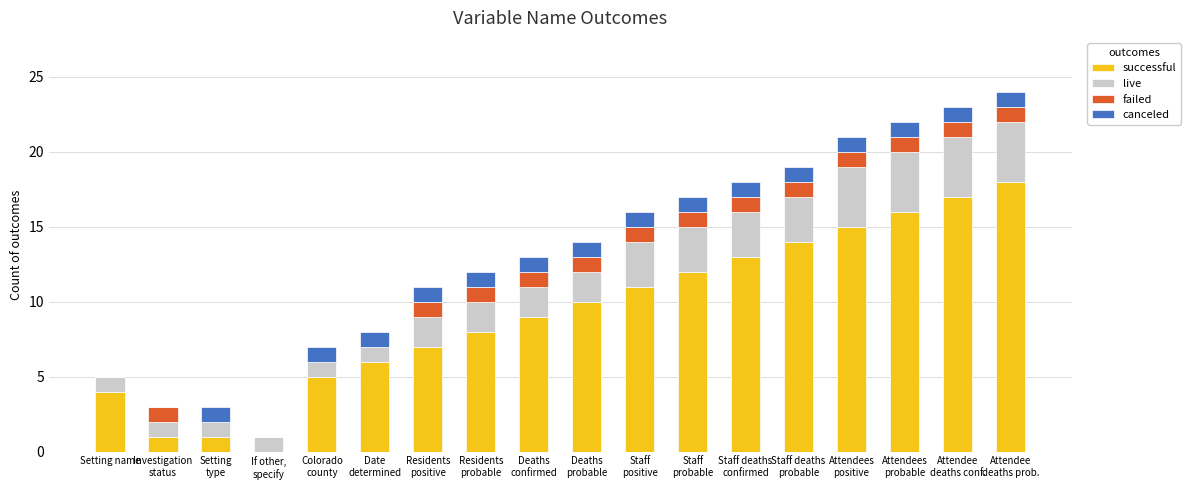

What is the highest value of the successful series?

18